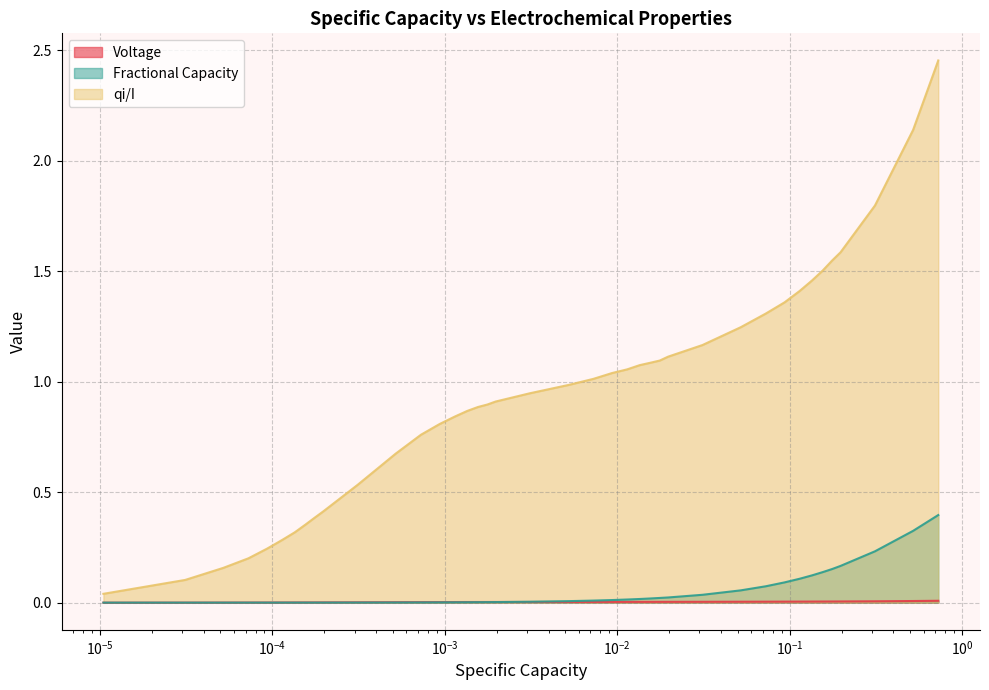

What are all the series names shown in the legend?

Voltage, Fractional Capacity, qi/I